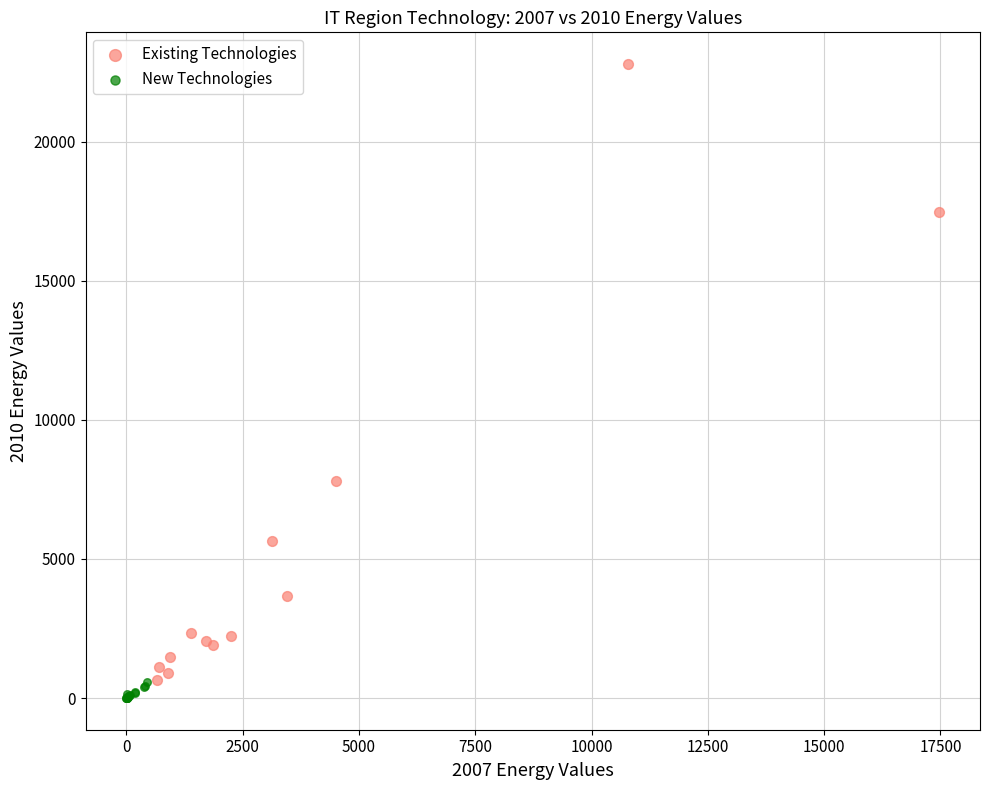

Which series contains the highest Y value?

Existing Technologies